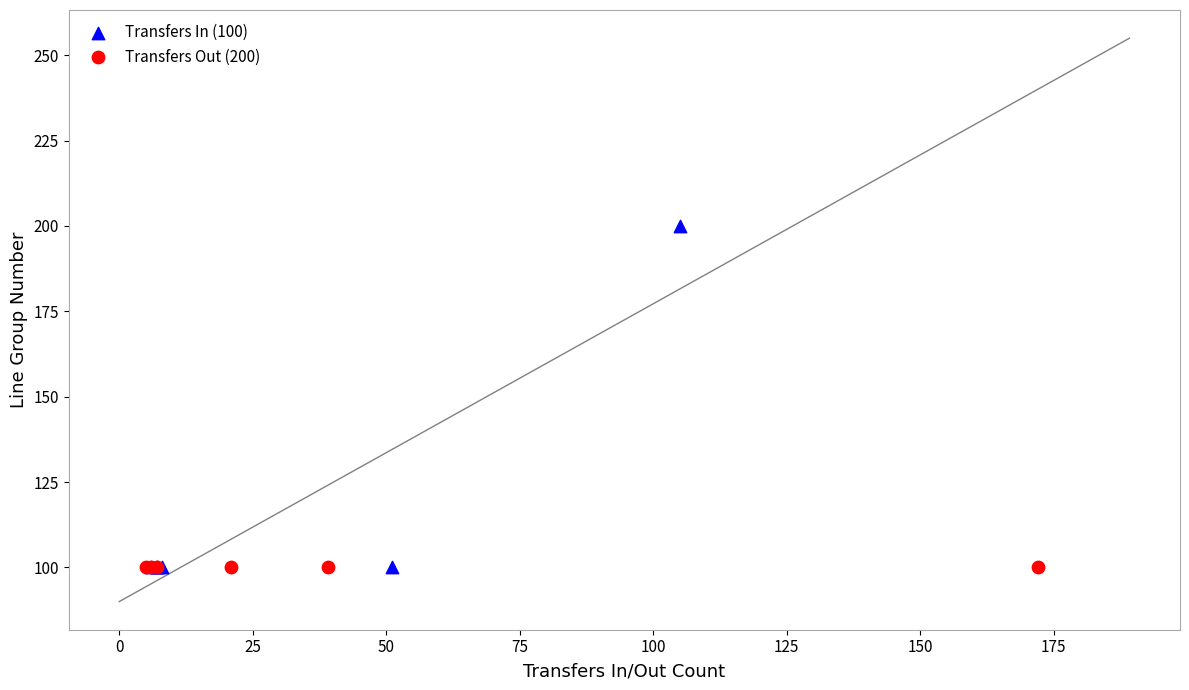

Which series reaches the maximum Y coordinate?

Transfers In (100)